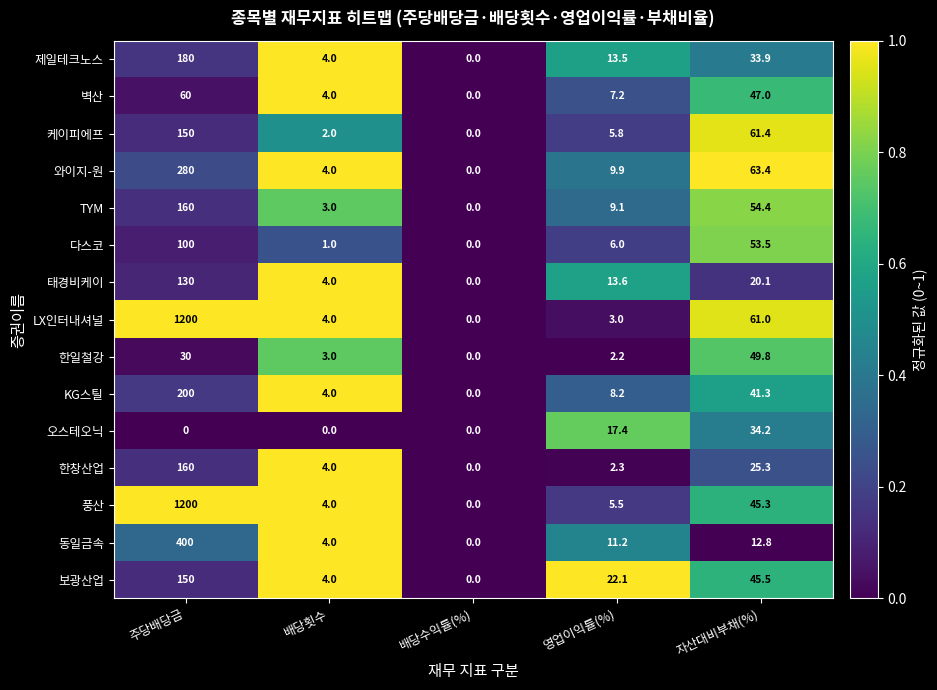

True or false: 제일테크노스 has a value of 33.9 at 자산대비부채(%).

True